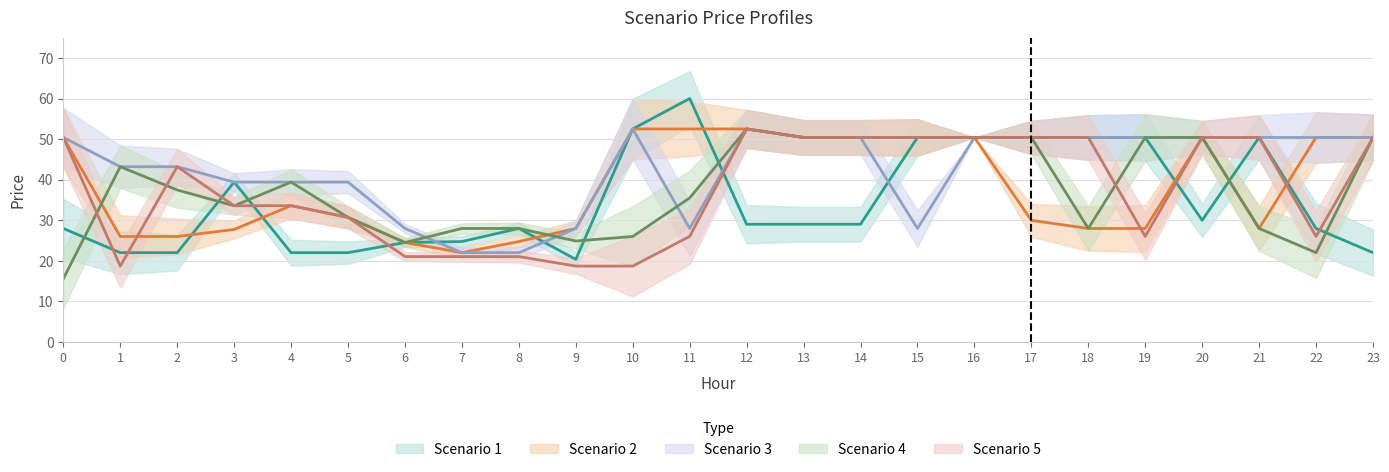

Reading left to right, extract all data points from this chart.

Scenario 1: 28.0	22.0	22.0	39.4	22.0	22.0	24.5	24.8	28.0	20.4	52.5	60.0	29.0	29.0	29.0	50.4	50.4	50.4	50.4	50.4	30.0	50.4	28.0	22.0
Scenario 2: 50.4	26.0	26.0	27.7	33.6	30.7	24.5	22.0	24.8	28.0	52.5	52.5	52.5	50.4	50.4	50.4	50.4	30.0	28.0	28.0	50.4	28.0	50.4	50.4
Scenario 3: 50.4	43.2	43.2	39.4	39.4	39.4	28.0	22.0	22.0	28.0	52.5	28.0	52.5	50.4	50.4	28.0	50.4	50.4	50.4	50.4	50.4	50.4	50.4	50.4
Scenario 4: 15.6	43.2	37.5	33.6	39.4	30.7	24.5	28.0	28.0	24.9	26.0	35.5	52.5	50.4	50.4	50.4	50.4	50.4	28.0	50.4	50.4	28.0	22.0	50.4
Scenario 5: 50.4	18.7	43.2	33.6	33.6	30.7	21.1	21.1	21.1	18.7	18.7	26.0	52.5	50.4	50.4	50.4	50.4	50.4	50.4	26.0	50.4	50.4	26.0	50.4